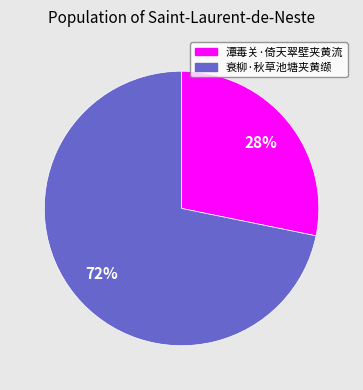

Rank the categories by value from lowest to highest.

潭毒关·倚天翠壁夹黄流, 衰柳·秋草池塘夹黄缬